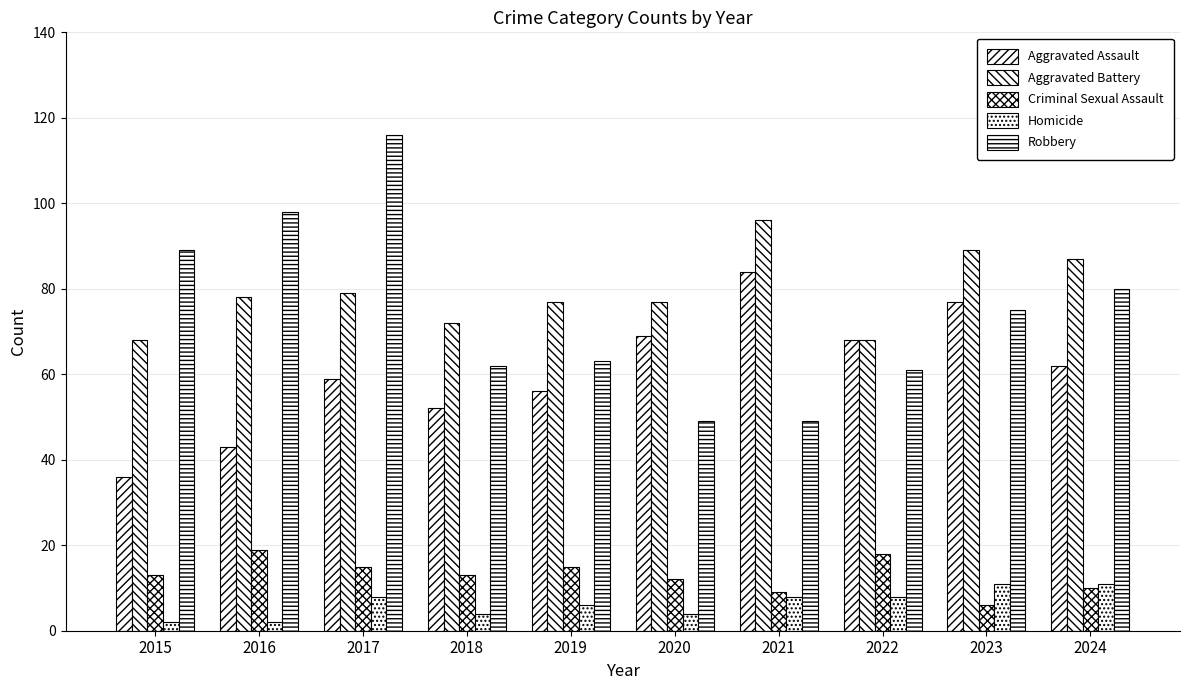

What is the difference between the highest and lowest values at 2015?

87